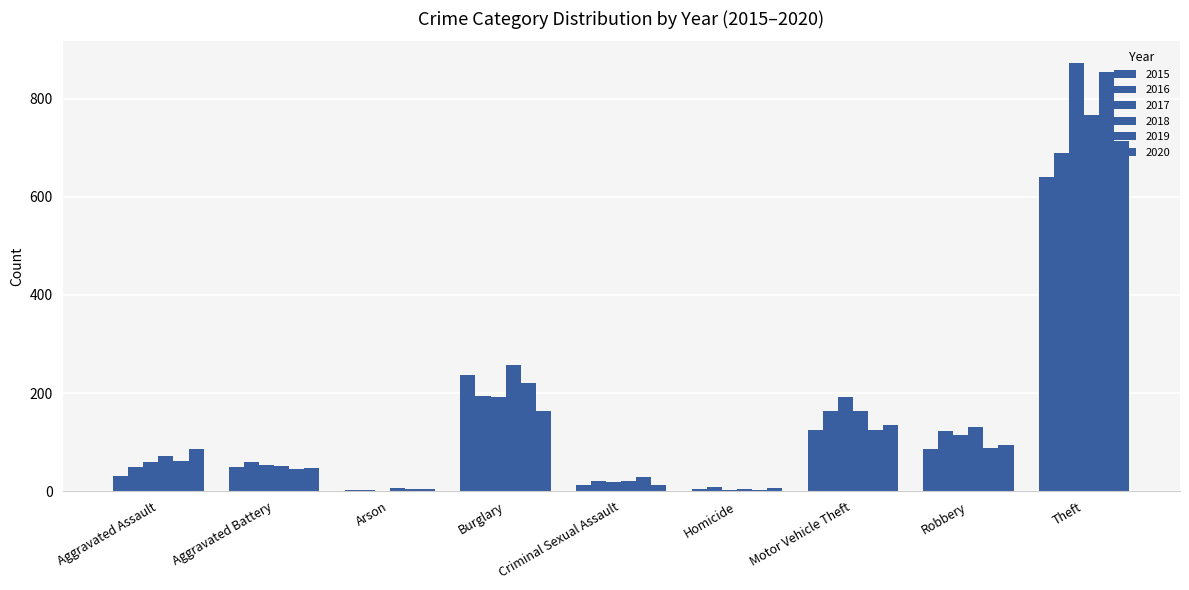

What is the sum of all 2016 values?

1310